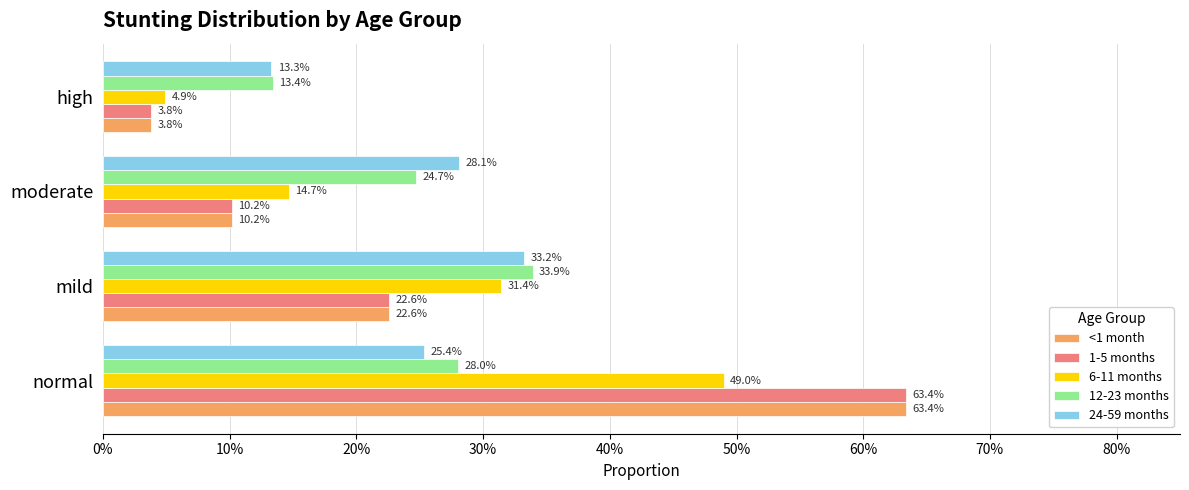

What are all the series names shown in the legend?

<1 month, 1-5 months, 6-11 months, 12-23 months, 24-59 months